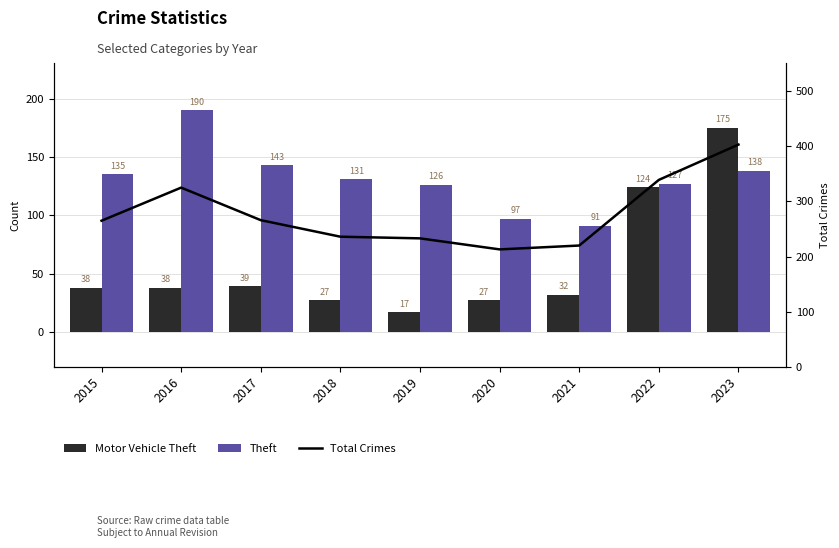

Which label corresponds to the largest value in the chart?

2023